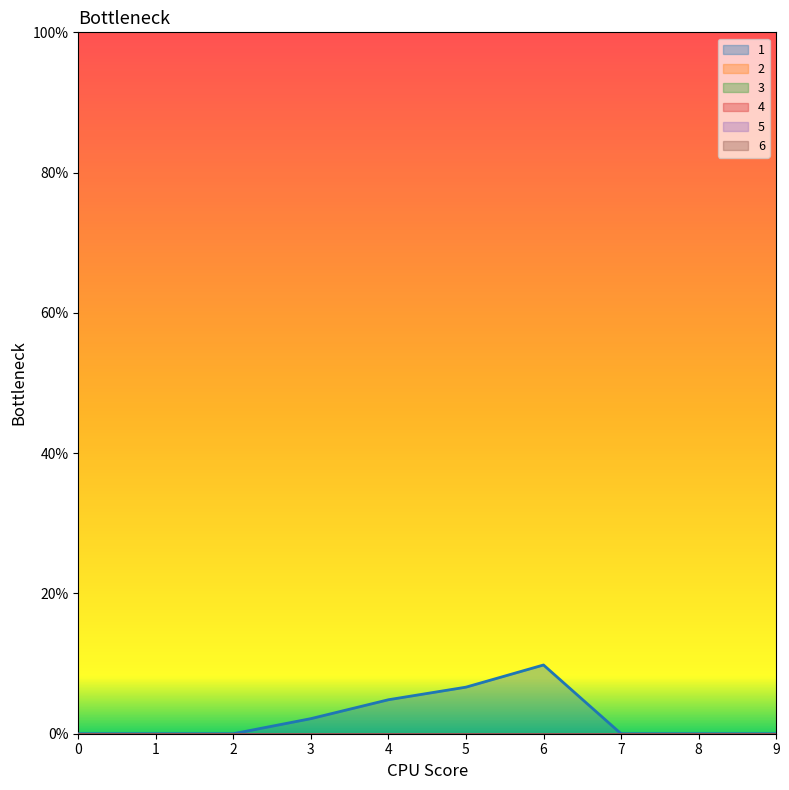

How many data points does each series have?

10